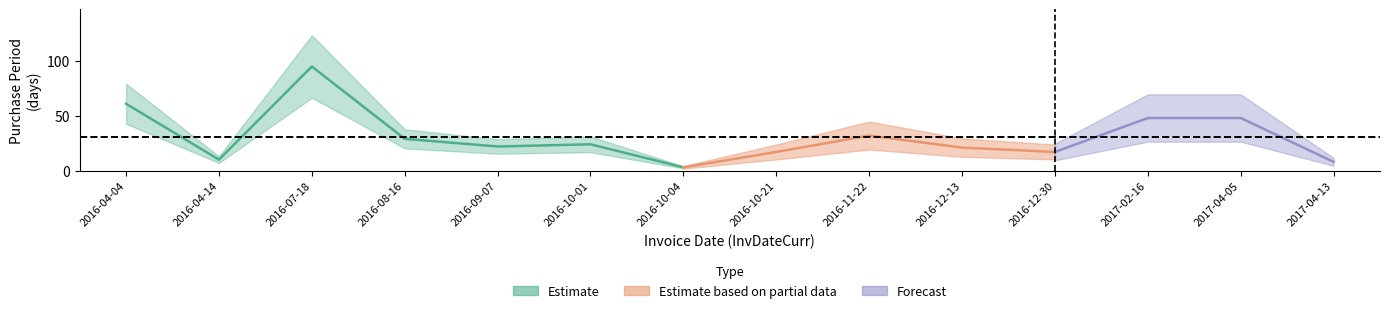

Reading left to right, extract all data points from this chart.

2016-04-04=61	2016-04-14=10	2016-07-18=95	2016-08-16=29	2016-09-07=22	2016-10-01=24	2016-10-04=3	2016-10-21=17	2016-11-22=32	2016-12-13=21	2016-12-30=17	2017-02-16=48	2017-04-05=48	2017-04-13=8